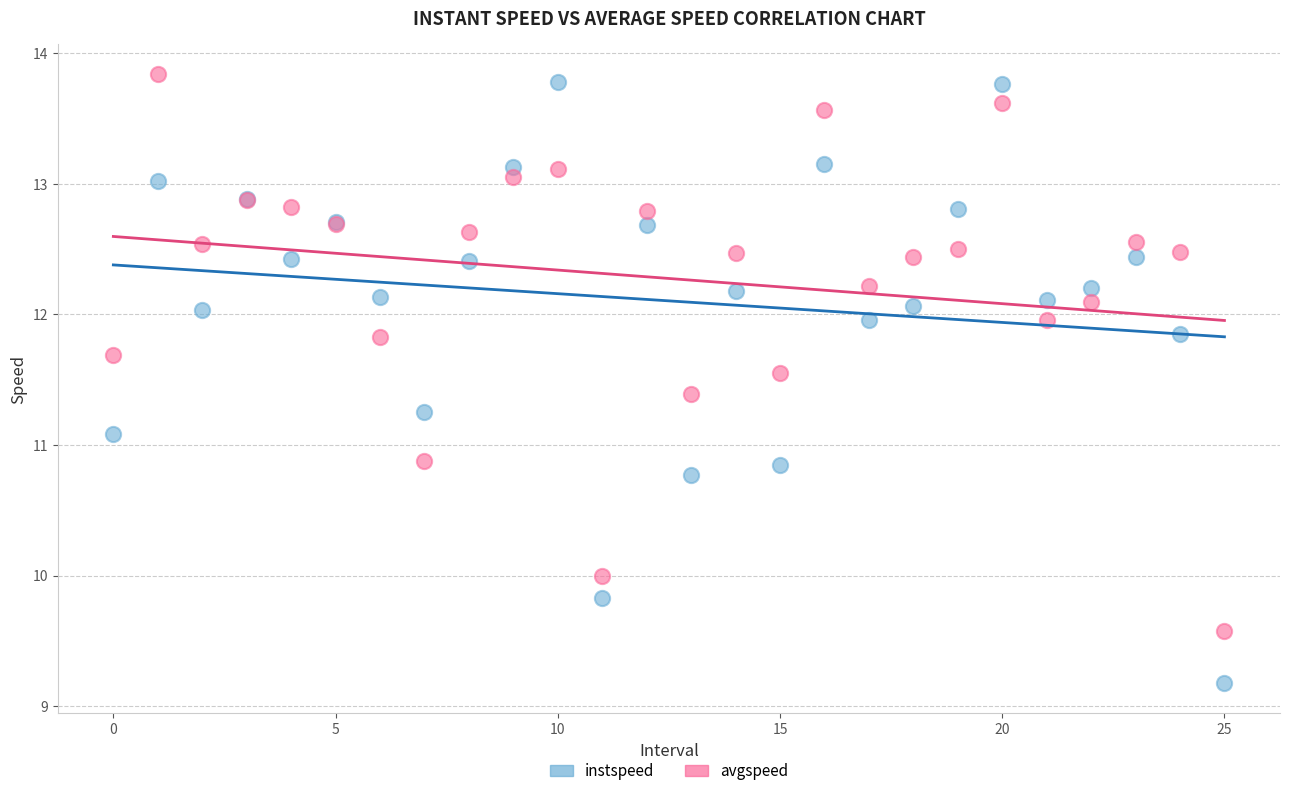

What are all the series names shown in the legend?

instspeed, avgspeed